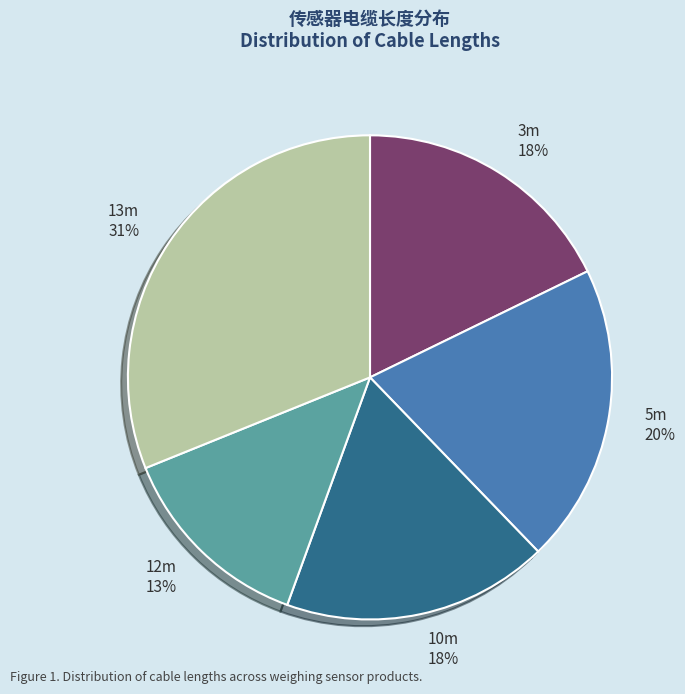

Between 12m and 13m, which is larger?

13m